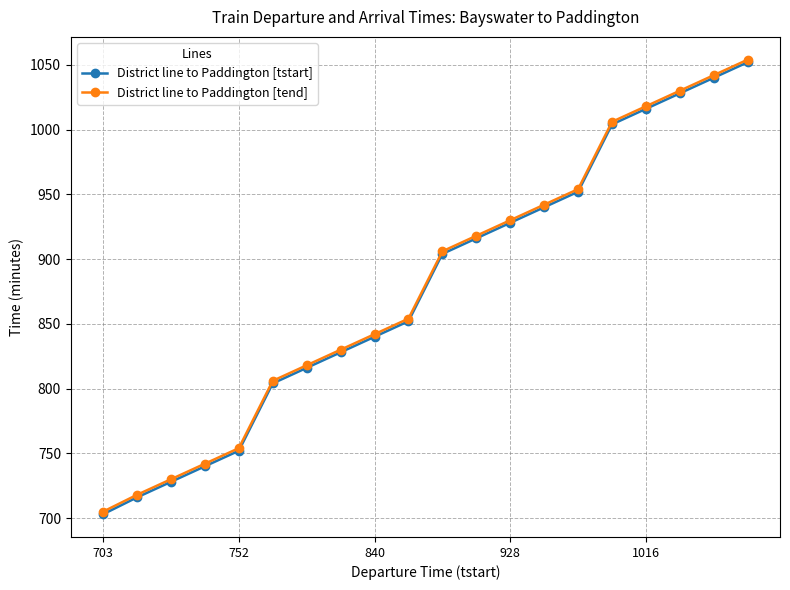

What is the minimum value shown in the chart?

703